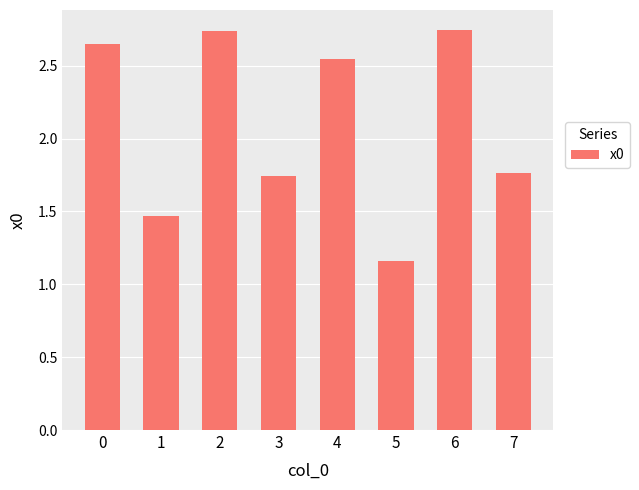

What is the sum of all values?

16.8